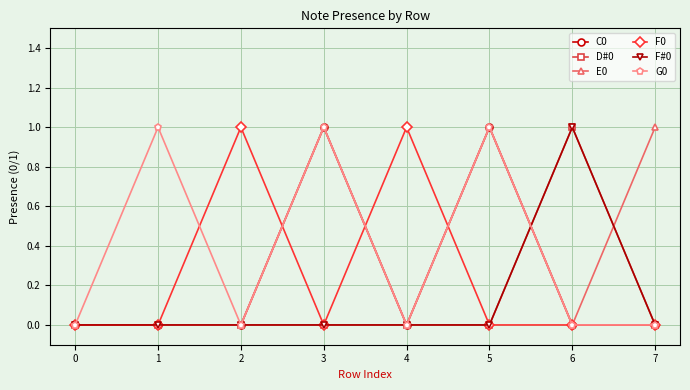

At which category does G0 reach its first local valley?

2